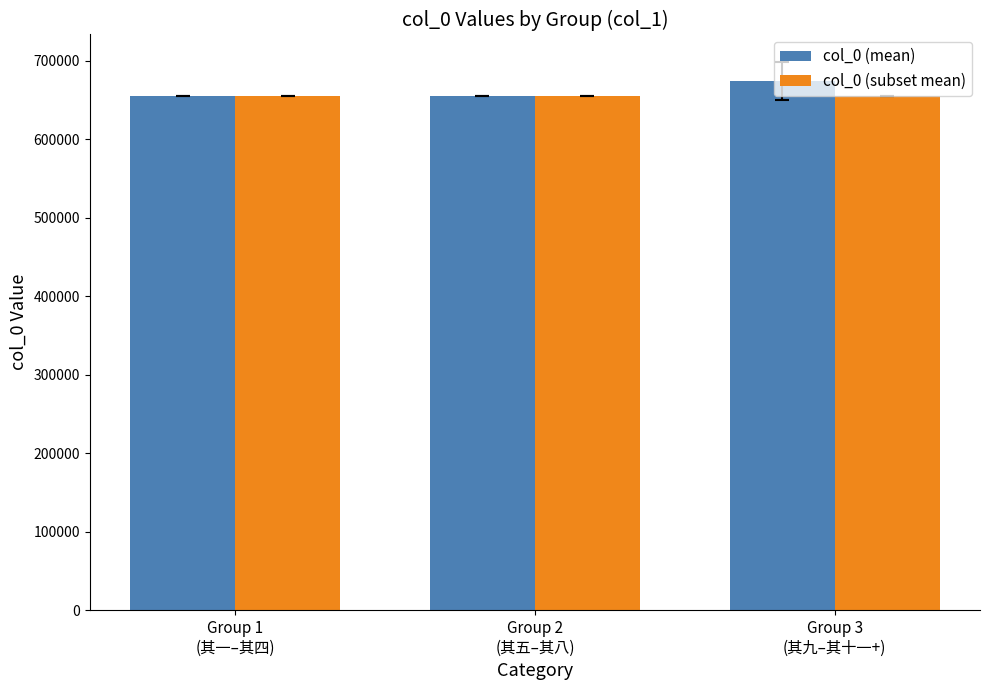

What is the spread (max minus min) of values at Group 2
(其五–其八)?

1.0